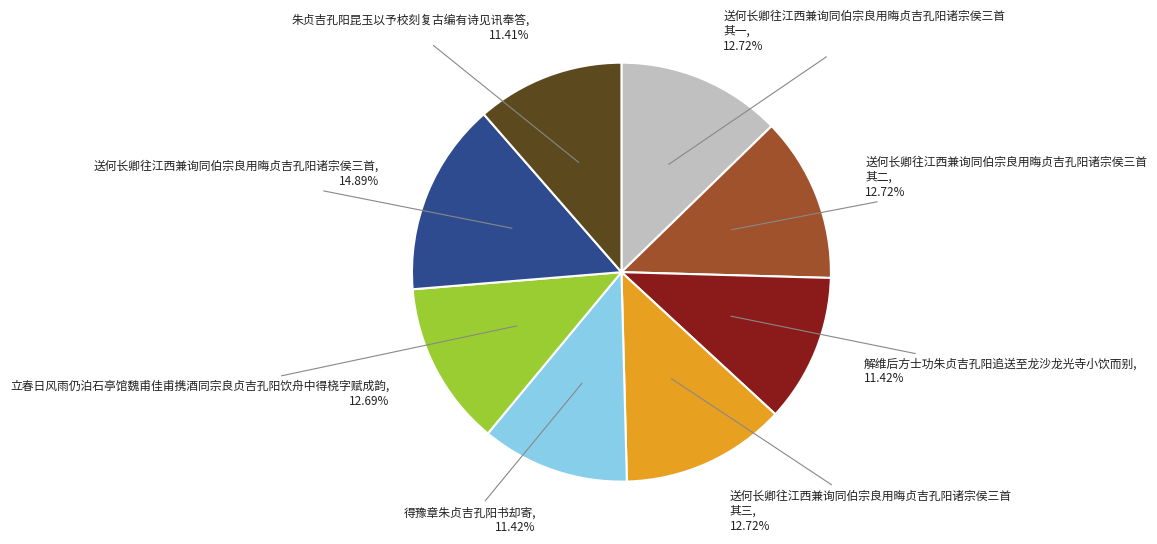

Does any single category account for the majority?

No